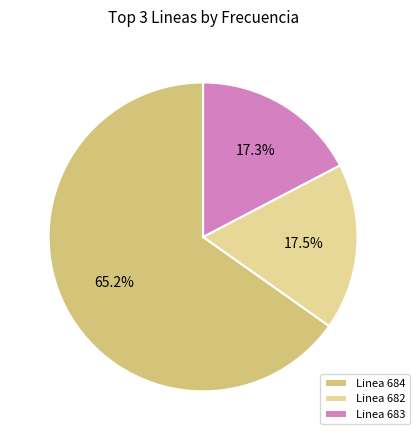

Which category accounts for the majority?

Linea 684